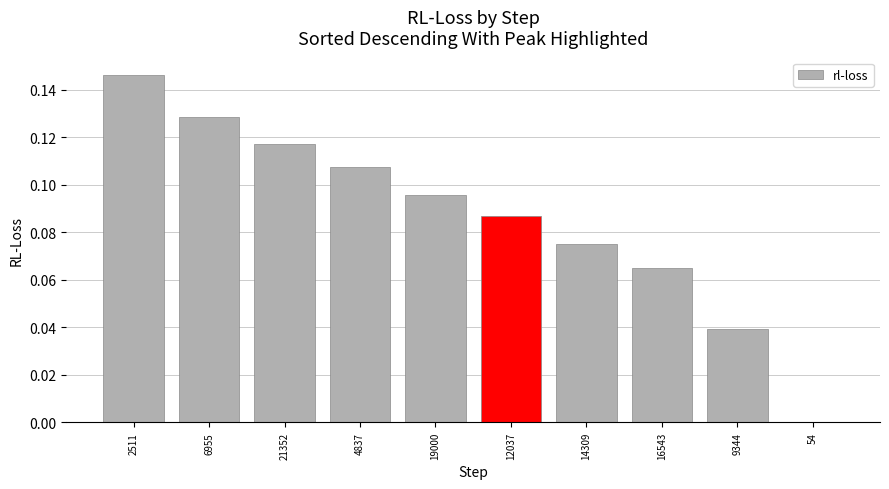

Which has a higher value, 12037 or 2511?

2511